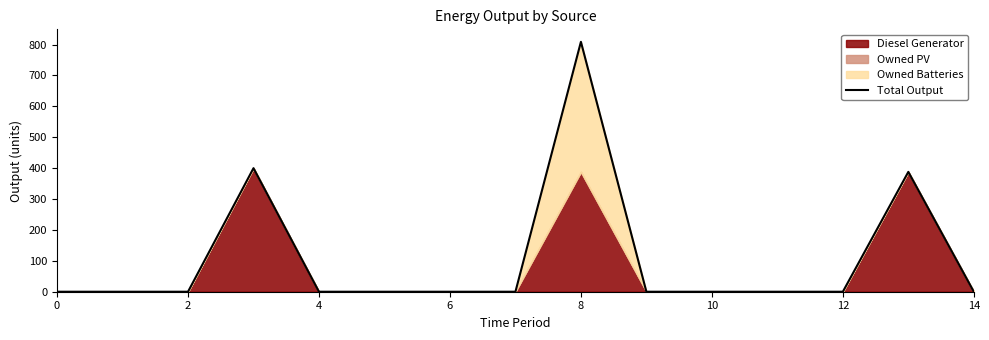

The value at 8 is 809. True or false?

True